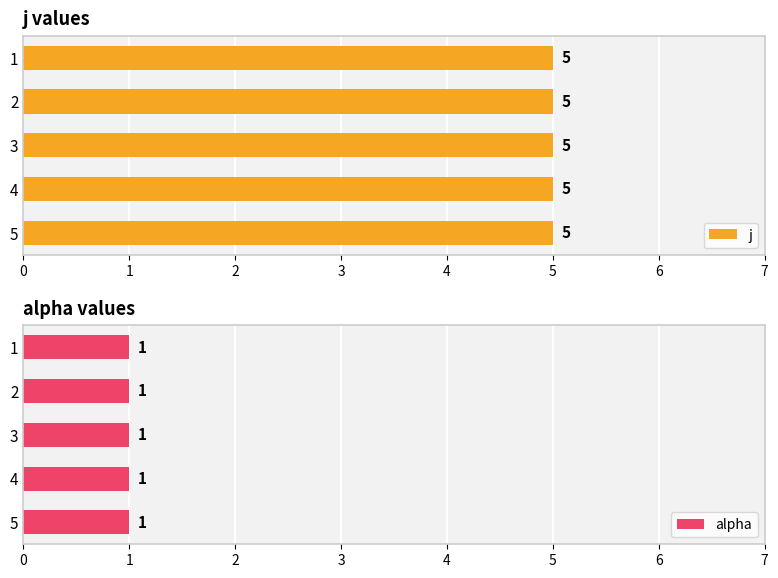

At which label is j closest to 5?

1